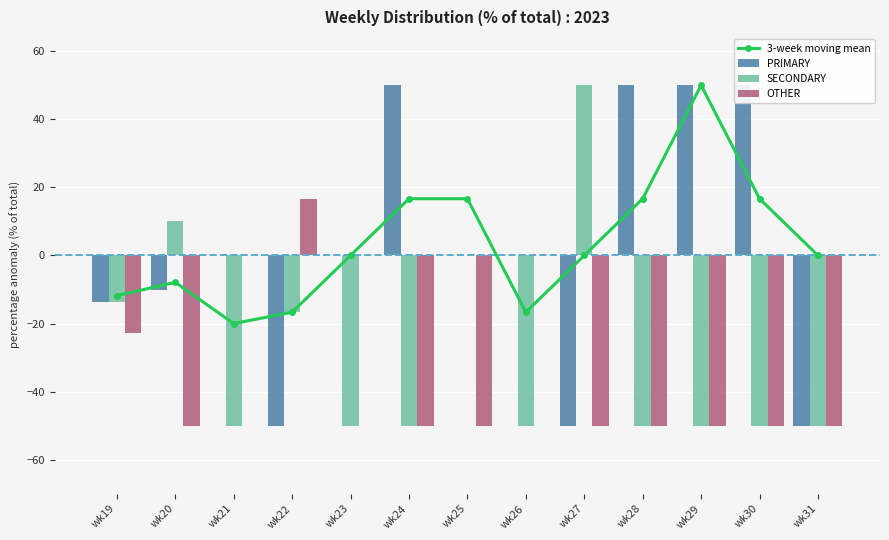

Reading right to left, transcribe all the data shown in this chart.

3-week moving mean: 0.0	16.7	50.0	16.7	0.0	-16.7	16.7	16.7	0.0	-16.7	-20.0	-7.9	-11.8
PRIMARY: -50.0	50.0	50.0	50.0	-50.0	0.0	0.0	50.0	0.0	-50.0	0.0	-10.0	-13.6
SECONDARY: -50.0	-50.0	-50.0	-50.0	50.0	-50.0	0.0	-50.0	-50.0	-16.7	-50.0	10.0	-13.6
OTHER: -50.0	-50.0	-50.0	-50.0	-50.0	0.0	-50.0	-50.0	0.0	16.7	0.0	-50.0	-22.7